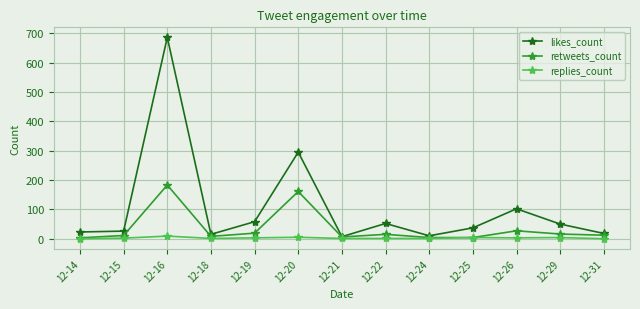

At how many categories does at least one series exceed 91?

3